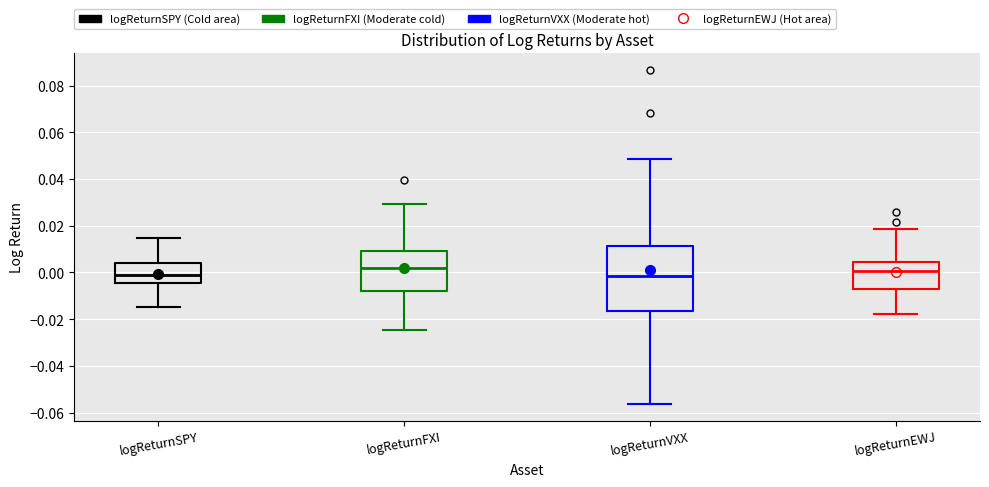

Reading left to right, read every box against the y-axis: the position of its median line, the range the box covers, and the ends of its whiskers. The values are not printed on the chart, so give them approximately, as read against the axis.

logReturnSPY: median -0.002, box -0.004 to 0.004, whiskers -0.014 to 0.014
logReturnFXI: median 0.002, box -0.008 to 0.010, whiskers -0.024 to 0.030
logReturnVXX: median -0.002, box -0.016 to 0.012, whiskers -0.056 to 0.048
logReturnEWJ: median 0.000, box -0.008 to 0.004, whiskers -0.018 to 0.018